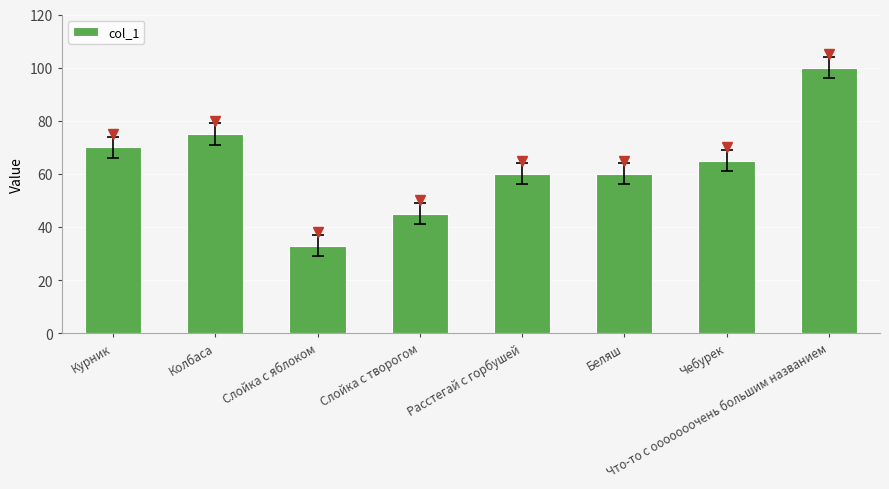

Is it true that the value at Что-то с ооооооочень большим названием is 22?

False